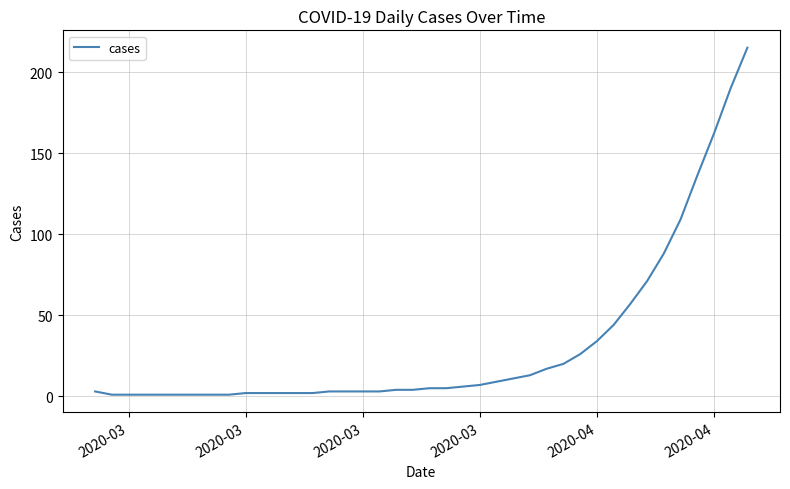

What is the difference between the maximum and minimum values?

214